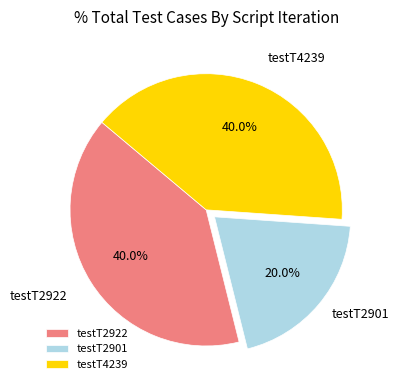

Is the sum of testT4239 and testT2901 greater than half?

Yes